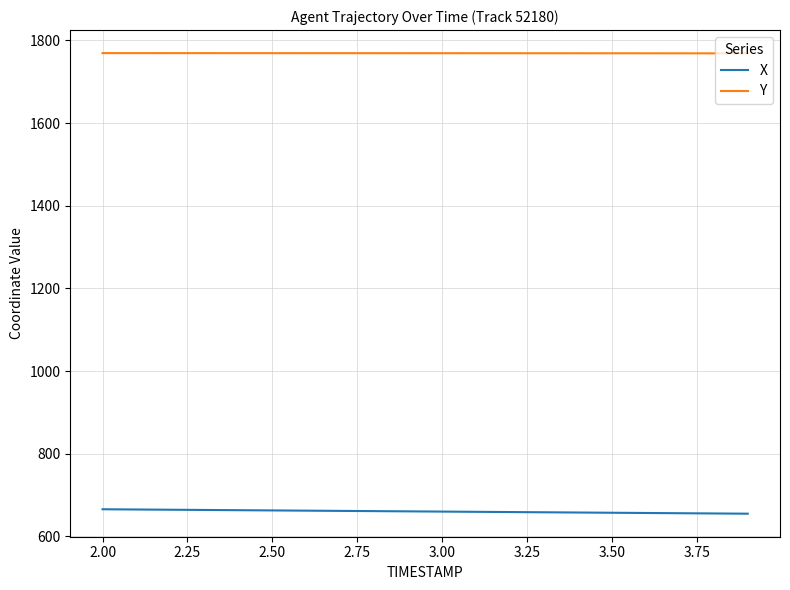

What is the smallest value displayed?

654.8